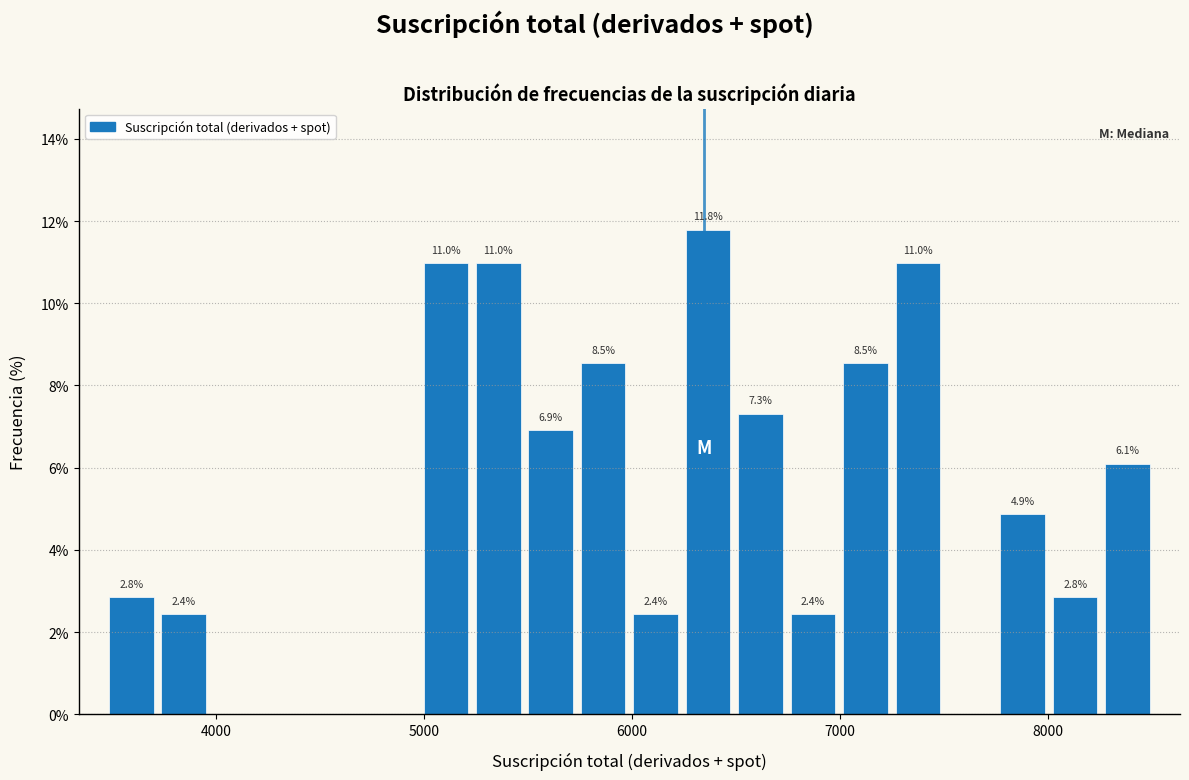

Around what value on the x-axis is the tallest bar? Give the approximate position of its centre, as read against the axis.

6400